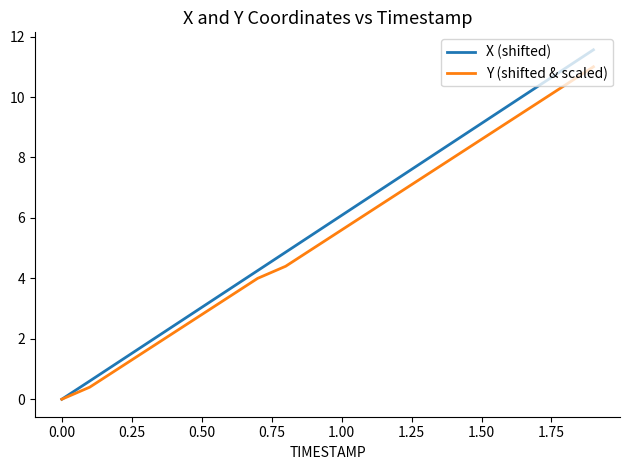

Count the number of categories in the chart.

20